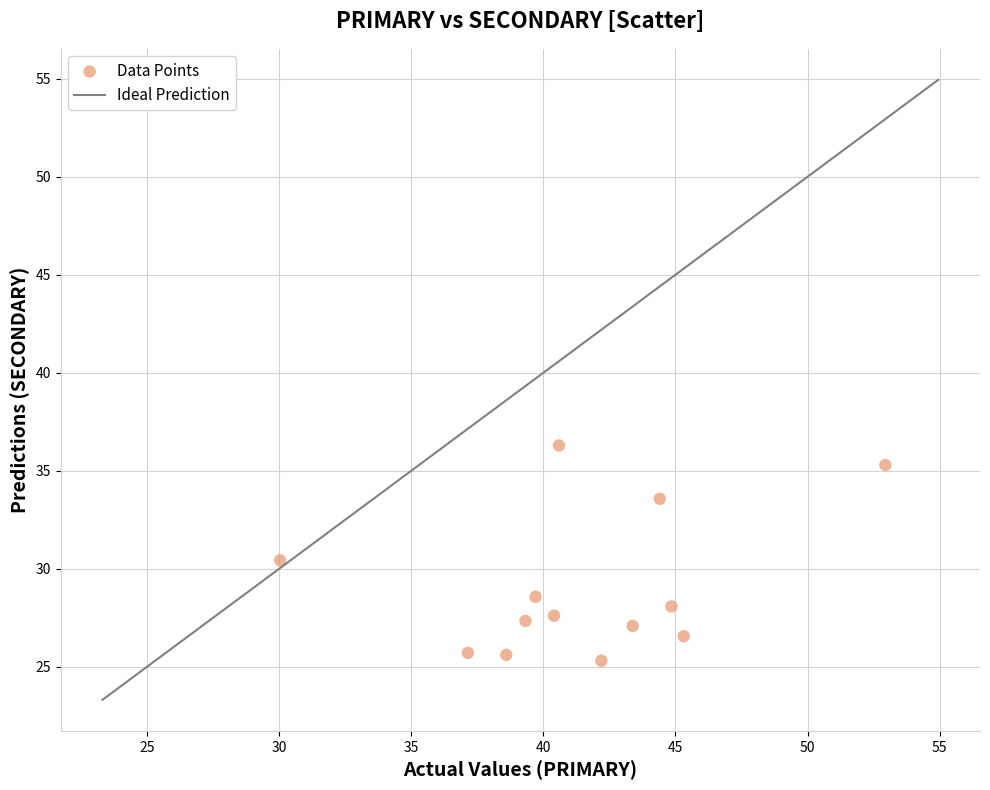

What Y value in the scatter plot is closest to 30?

30.4